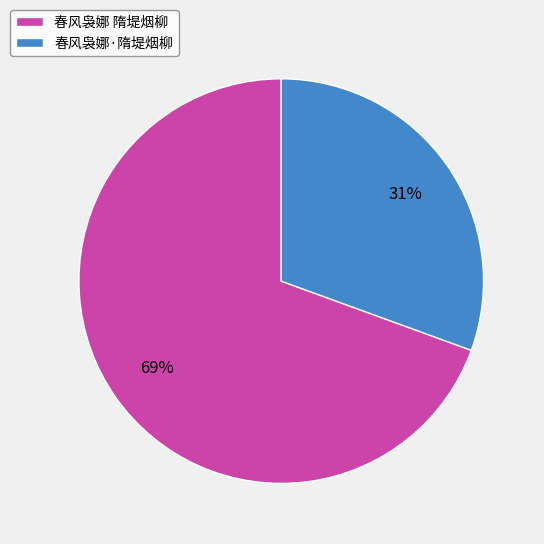

Rank the categories by value from highest to lowest.

春风袅娜 隋堤烟柳, 春风袅娜·隋堤烟柳